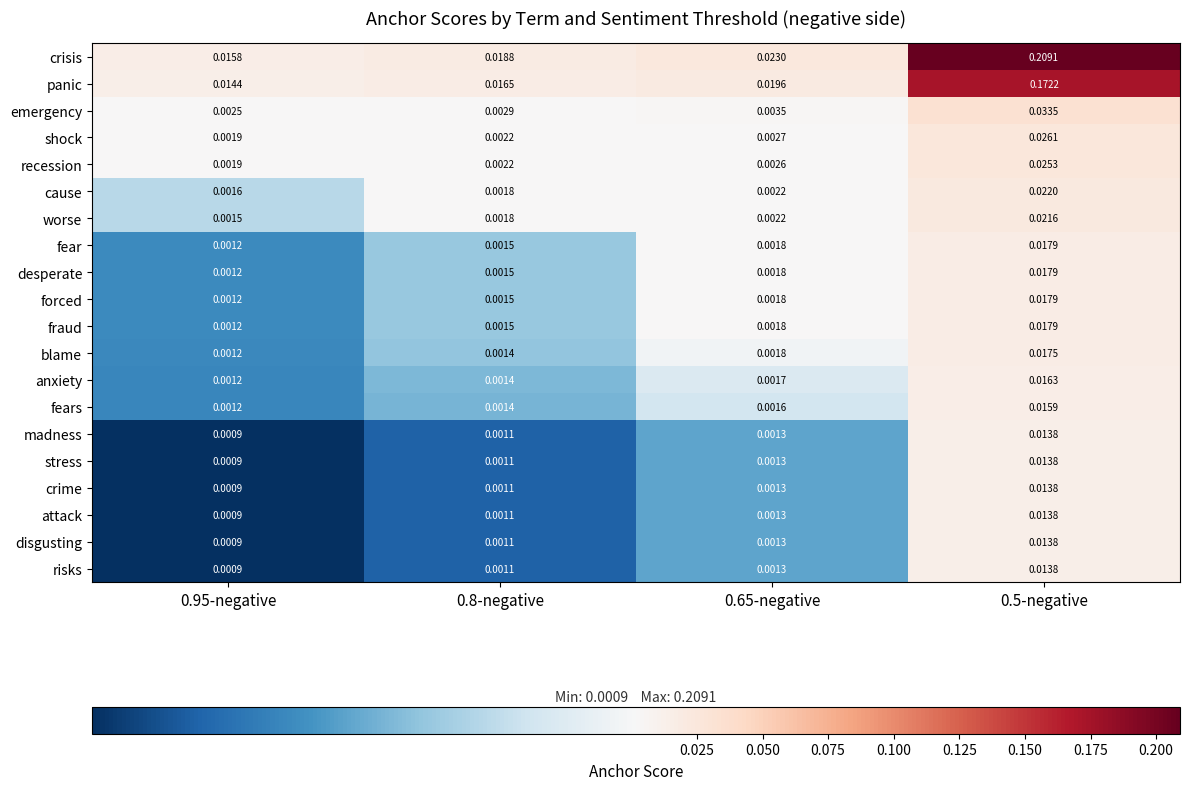

Between 0.65-negative and 0.5-negative, which series saw the biggest shift?

crisis